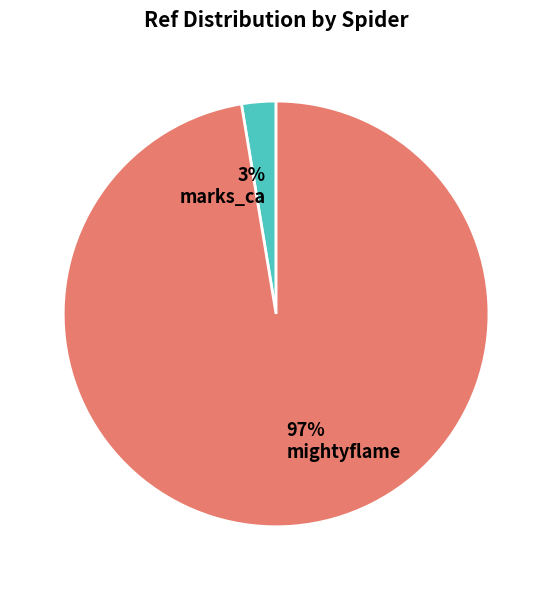

Combined, do 97% mightyflame and 3% marks_ca account for over 50%?

Yes